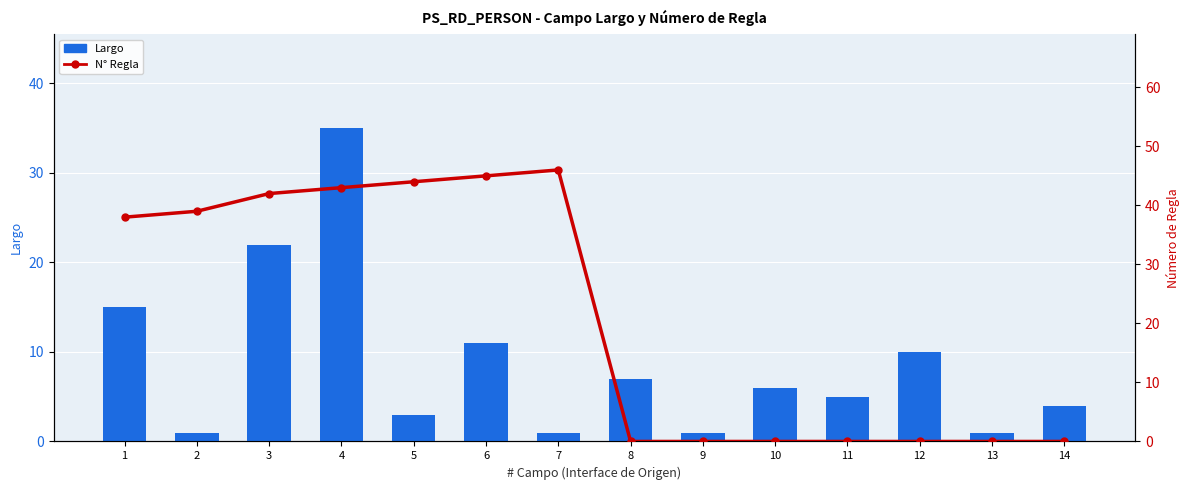

List the series in order of their overall mean, lowest first.

Largo, N° Regla